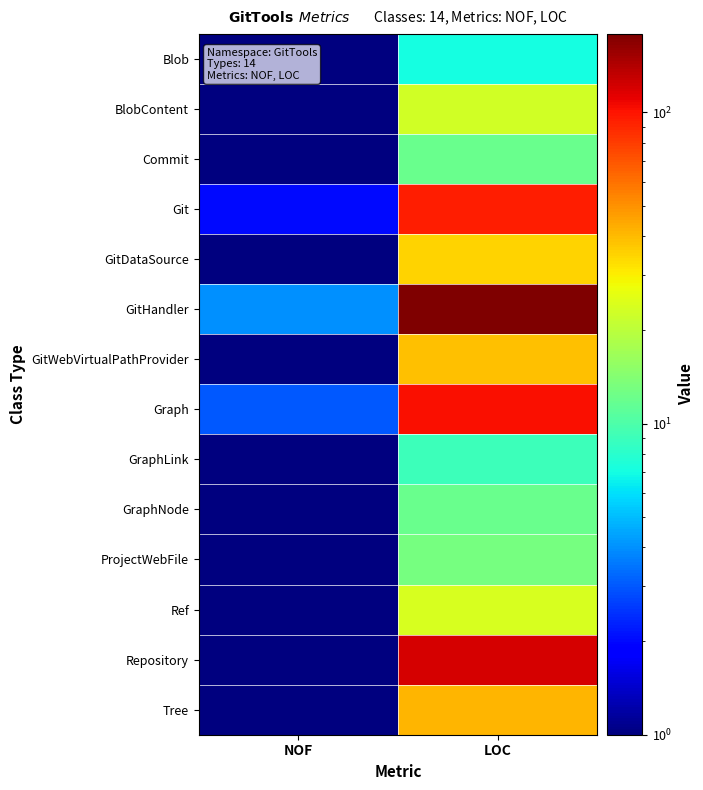

What is the spread (max minus min) of values at NOF?

3.9